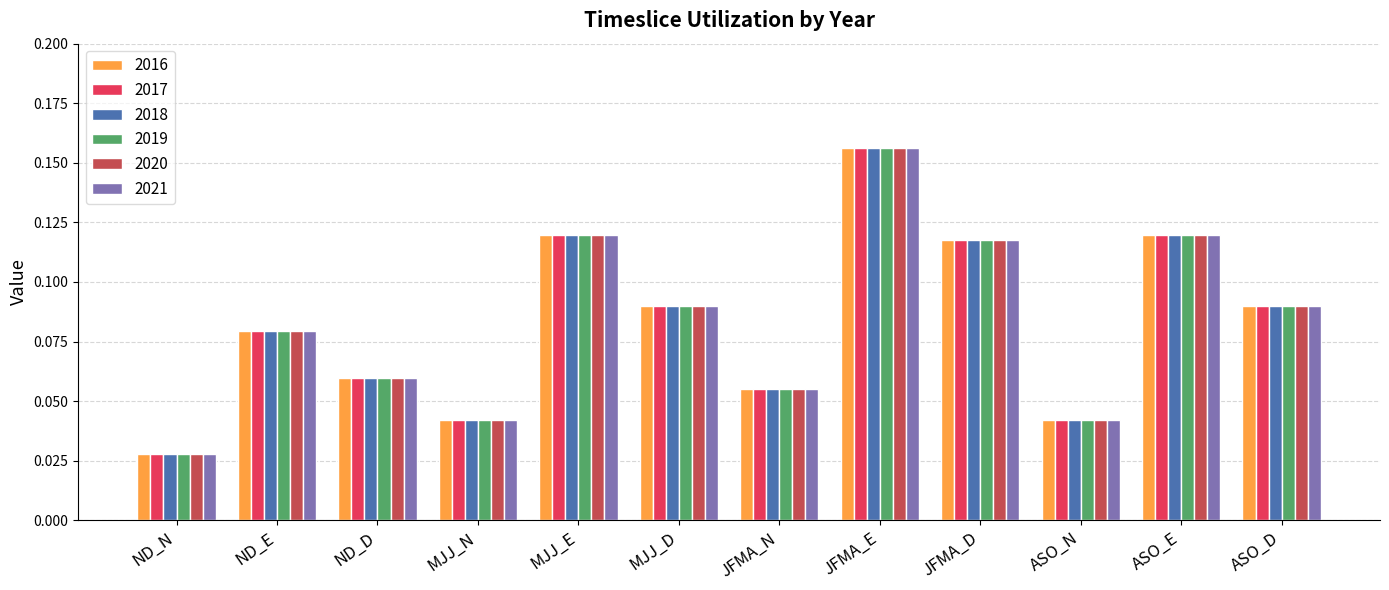

What is the label of the 1st bar from the left?

ND_N